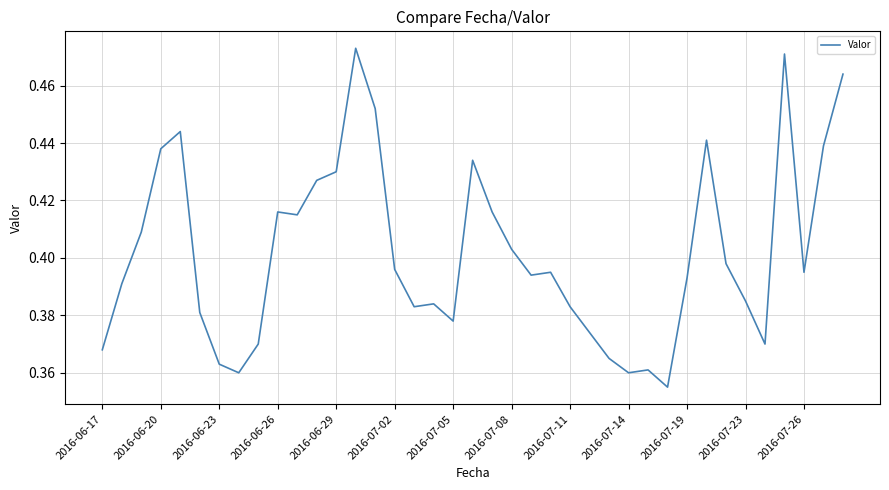

How many points are higher than both their immediate neighbors (excluding endpoints)?

9